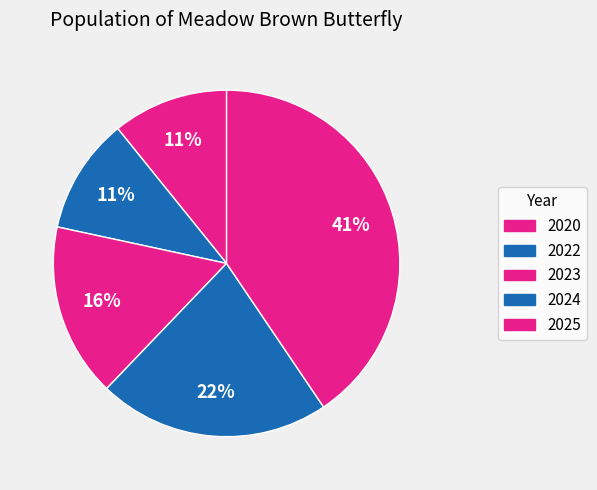

Is it true that 2025 is 41% of the pie?

True